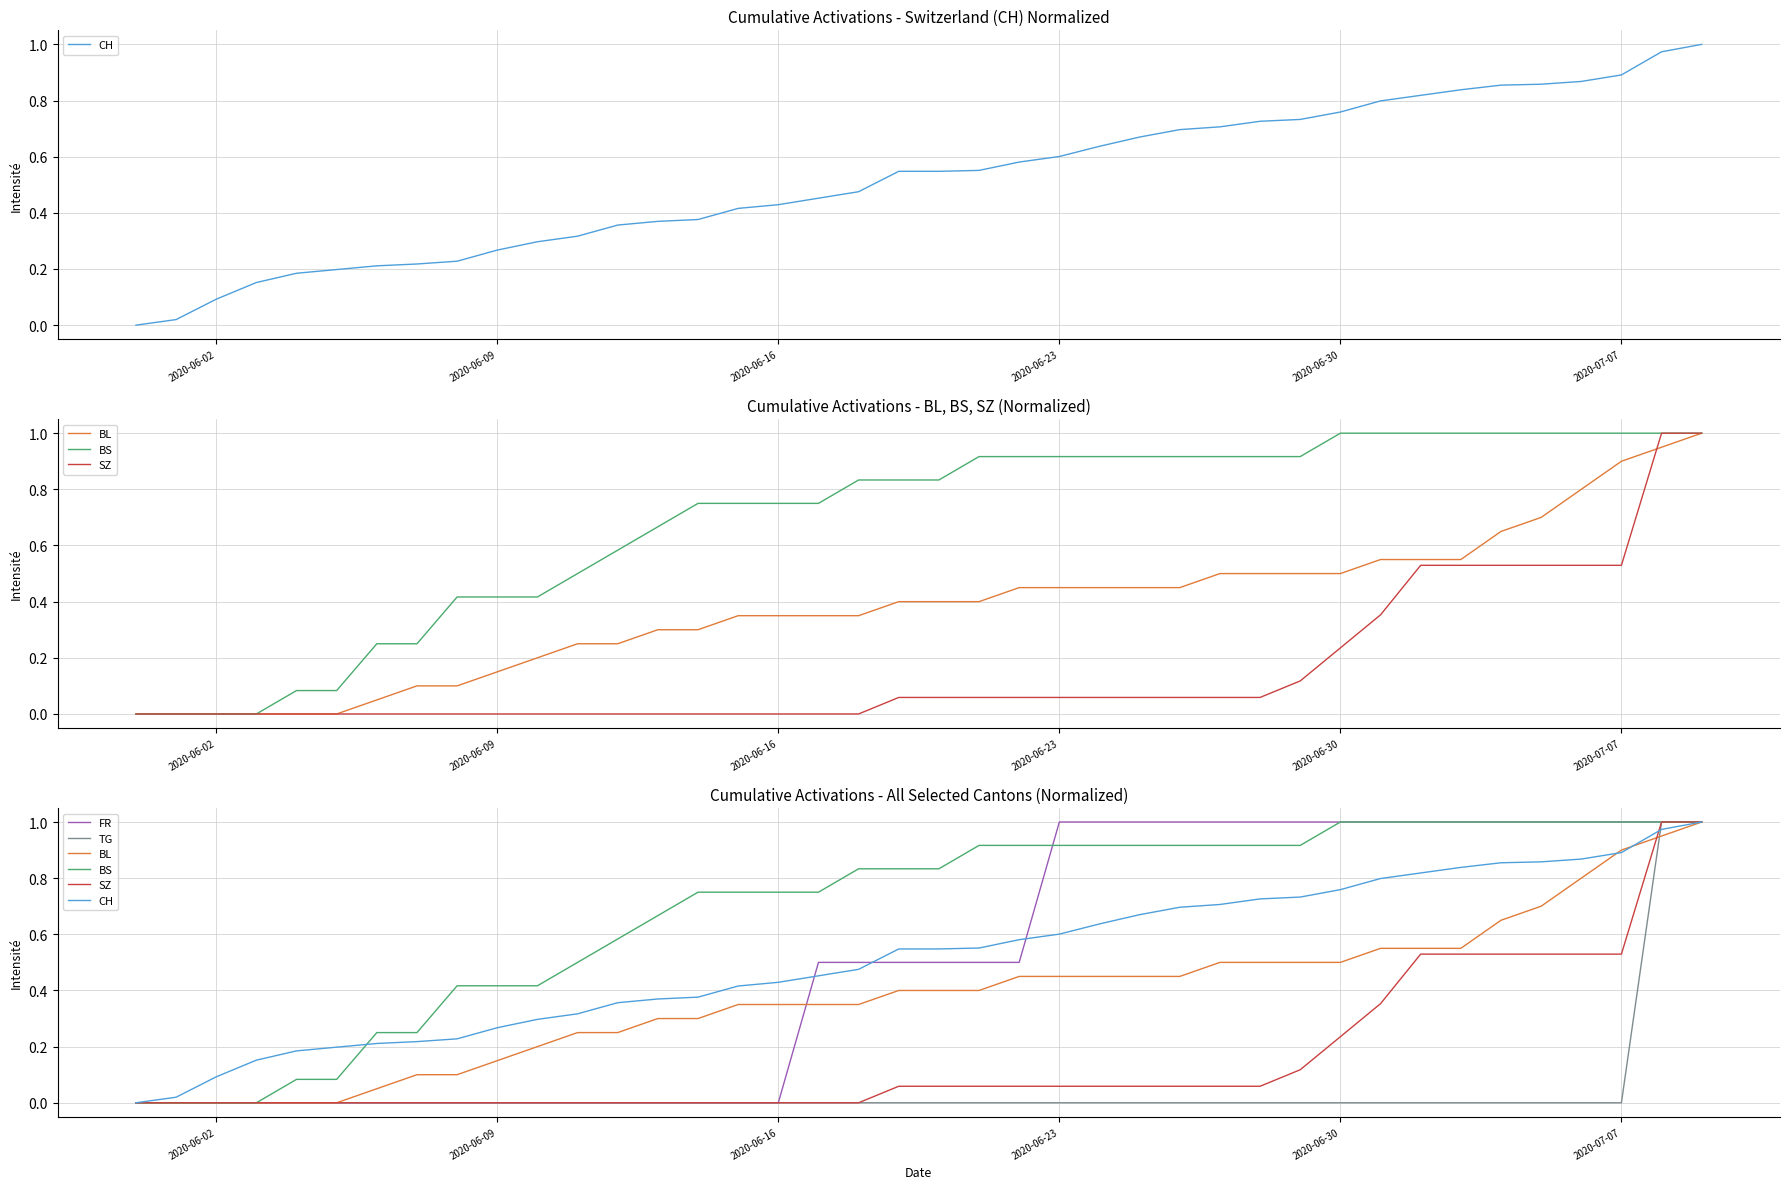

Reading right to left, list all the values displayed in this chart.

CH: 1.0	1.0	0.9	0.9	0.9	0.9	0.8	0.8	0.8	0.8	0.7	0.7	0.7	0.7	0.7	0.6	0.6	0.6	0.6	0.5	0.5	0.5	0.5	0.4	0.4	0.4	0.4	0.4	0.3	0.3	0.3	0.2	0.2	0.2	0.2	0.2	0.2	0.1	0.0	0.0
BL: 1.0	0.9	0.9	0.8	0.7	0.7	0.6	0.6	0.6	0.5	0.5	0.5	0.5	0.5	0.5	0.5	0.5	0.5	0.4	0.4	0.4	0.3	0.3	0.3	0.3	0.3	0.3	0.2	0.2	0.2	0.1	0.1	0.1	0.1	0.0	0.0	0.0	0.0	0.0	0.0
BS: 1.0	1.0	1.0	1.0	1.0	1.0	1.0	1.0	1.0	1.0	0.9	0.9	0.9	0.9	0.9	0.9	0.9	0.9	0.9	0.8	0.8	0.8	0.8	0.8	0.8	0.8	0.7	0.6	0.5	0.4	0.4	0.4	0.2	0.2	0.1	0.1	0.0	0.0	0.0	0.0
SZ: 1.0	1.0	0.5	0.5	0.5	0.5	0.5	0.5	0.4	0.2	0.1	0.1	0.1	0.1	0.1	0.1	0.1	0.1	0.1	0.1	0.1	0.0	0.0	0.0	0.0	0.0	0.0	0.0	0.0	0.0	0.0	0.0	0.0	0.0	0.0	0.0	0.0	0.0	0.0	0.0
FR: 1.0	1.0	1.0	1.0	1.0	1.0	1.0	1.0	1.0	1.0	1.0	1.0	1.0	1.0	1.0	1.0	1.0	0.5	0.5	0.5	0.5	0.5	0.5	0.0	0.0	0.0	0.0	0.0	0.0	0.0	0.0	0.0	0.0	0.0	0.0	0.0	0.0	0.0	0.0	0.0
TG: 1.0	1.0	0.0	0.0	0.0	0.0	0.0	0.0	0.0	0.0	0.0	0.0	0.0	0.0	0.0	0.0	0.0	0.0	0.0	0.0	0.0	0.0	0.0	0.0	0.0	0.0	0.0	0.0	0.0	0.0	0.0	0.0	0.0	0.0	0.0	0.0	0.0	0.0	0.0	0.0